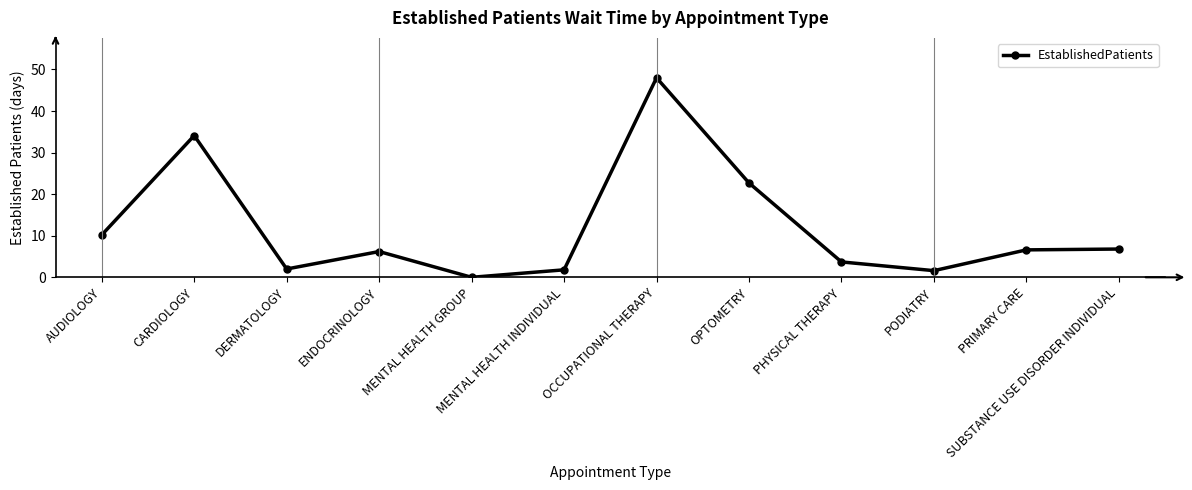

Does the chart display data point markers on the line(s)?

Yes